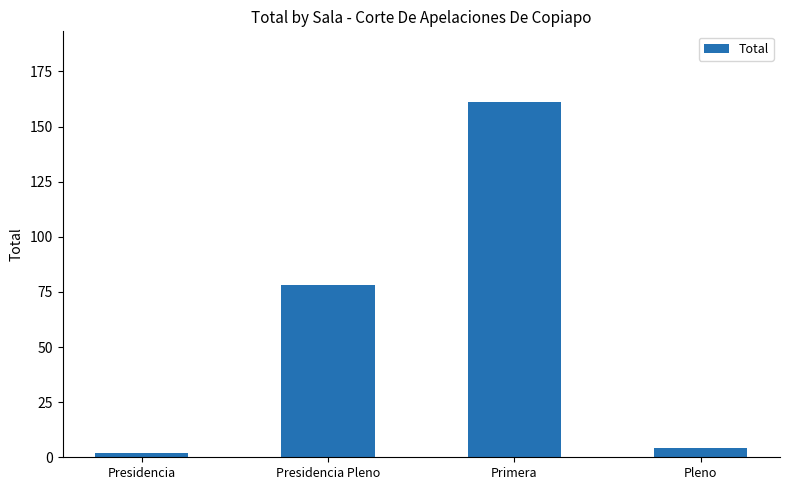

How many data points are less than 78?

2